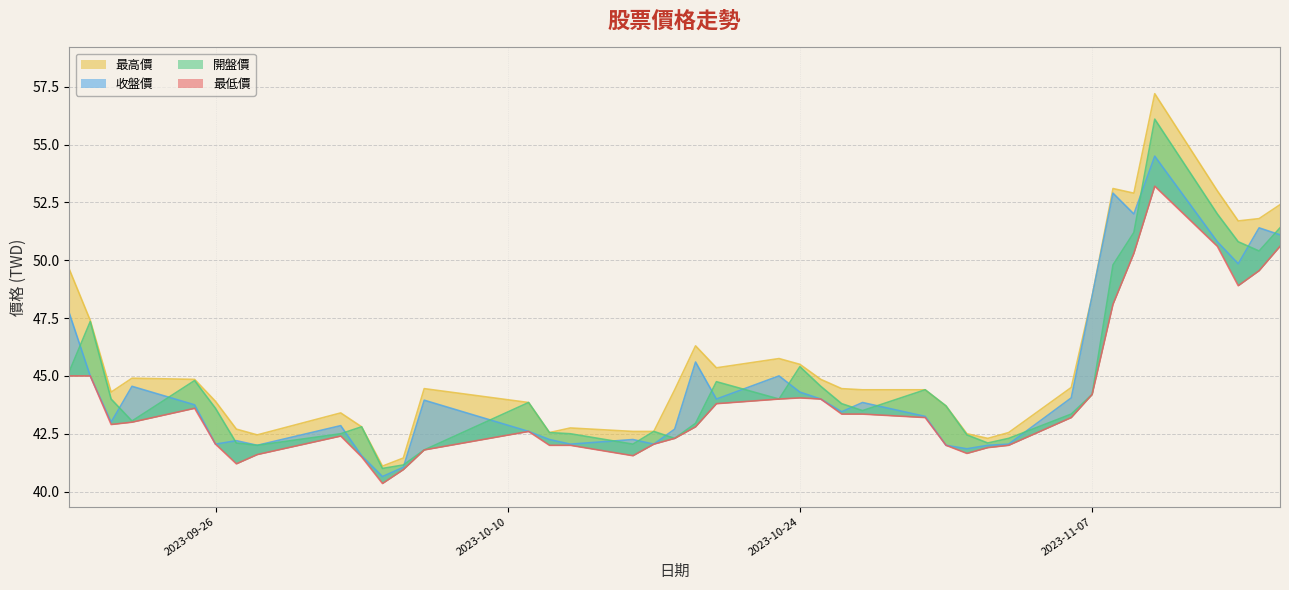

Reading left to right, list all the values displayed in this chart.

最高價: 2023-09-19=49.6	2023-09-20=47.4	2023-09-21=44.3	2023-09-22=44.9	2023-09-25=44.9	2023-09-26=43.9	2023-09-27=42.7	2023-09-28=42.5	2023-10-02=43.4	2023-10-03=42.8	2023-10-04=41.1	2023-10-05=41.5	2023-10-06=44.5	2023-10-11=43.9	2023-10-12=42.5	2023-10-13=42.8	2023-10-16=42.6	2023-10-17=42.6	2023-10-18=44.4	2023-10-19=46.3	2023-10-20=45.4	2023-10-23=45.8	2023-10-24=45.5	2023-10-25=44.9	2023-10-26=44.5	2023-10-27=44.4	2023-10-30=44.4	2023-10-31=43.7	2023-11-01=42.5	2023-11-02=42.3	2023-11-03=42.5	2023-11-06=44.5	2023-11-07=48.5	2023-11-08=53.1	2023-11-09=52.9	2023-11-10=57.2	2023-11-13=53.0	2023-11-14=51.7	2023-11-15=51.8	2023-11-16=52.4
收盤價: 2023-09-19=47.7	2023-09-20=45.0	2023-09-21=43.0	2023-09-22=44.5	2023-09-25=43.8	2023-09-26=42.0	2023-09-27=42.2	2023-09-28=42.0	2023-10-02=42.9	2023-10-03=41.5	2023-10-04=40.6	2023-10-05=41.0	2023-10-06=44.0	2023-10-11=42.6	2023-10-12=42.2	2023-10-13=42.0	2023-10-16=42.2	2023-10-17=42.0	2023-10-18=42.7	2023-10-19=45.6	2023-10-20=44.0	2023-10-23=45.0	2023-10-24=44.3	2023-10-25=44.0	2023-10-26=43.5	2023-10-27=43.9	2023-10-30=43.2	2023-10-31=42.0	2023-11-01=41.9	2023-11-02=42.0	2023-11-03=42.0	2023-11-06=44.0	2023-11-07=48.5	2023-11-08=52.9	2023-11-09=52.0	2023-11-10=54.5	2023-11-13=50.8	2023-11-14=49.9	2023-11-15=51.4	2023-11-16=51.1
開盤價: 2023-09-19=45.2	2023-09-20=47.4	2023-09-21=44.0	2023-09-22=43.0	2023-09-25=44.8	2023-09-26=43.6	2023-09-27=42.1	2023-09-28=42.0	2023-10-02=42.5	2023-10-03=42.8	2023-10-04=41.0	2023-10-05=41.1	2023-10-06=41.8	2023-10-11=43.9	2023-10-12=42.5	2023-10-13=42.5	2023-10-16=42.0	2023-10-17=42.6	2023-10-18=42.3	2023-10-19=43.0	2023-10-20=44.8	2023-10-23=44.0	2023-10-24=45.4	2023-10-25=44.5	2023-10-26=43.8	2023-10-27=43.5	2023-10-30=44.4	2023-10-31=43.7	2023-11-01=42.5	2023-11-02=42.1	2023-11-03=42.3	2023-11-06=43.4	2023-11-07=44.2	2023-11-08=49.8	2023-11-09=51.2	2023-11-10=56.1	2023-11-13=52.0	2023-11-14=50.8	2023-11-15=50.4	2023-11-16=51.4
最低價: 2023-09-19=45.0	2023-09-20=45.0	2023-09-21=42.9	2023-09-22=43.0	2023-09-25=43.6	2023-09-26=42.0	2023-09-27=41.2	2023-09-28=41.6	2023-10-02=42.4	2023-10-03=41.5	2023-10-04=40.4	2023-10-05=41.0	2023-10-06=41.8	2023-10-11=42.6	2023-10-12=42.0	2023-10-13=42.0	2023-10-16=41.5	2023-10-17=42.0	2023-10-18=42.3	2023-10-19=42.8	2023-10-20=43.8	2023-10-23=44.0	2023-10-24=44.0	2023-10-25=44.0	2023-10-26=43.4	2023-10-27=43.4	2023-10-30=43.2	2023-10-31=42.0	2023-11-01=41.6	2023-11-02=41.9	2023-11-03=42.0	2023-11-06=43.2	2023-11-07=44.2	2023-11-08=48.1	2023-11-09=50.3	2023-11-10=53.2	2023-11-13=50.6	2023-11-14=48.9	2023-11-15=49.5	2023-11-16=50.6